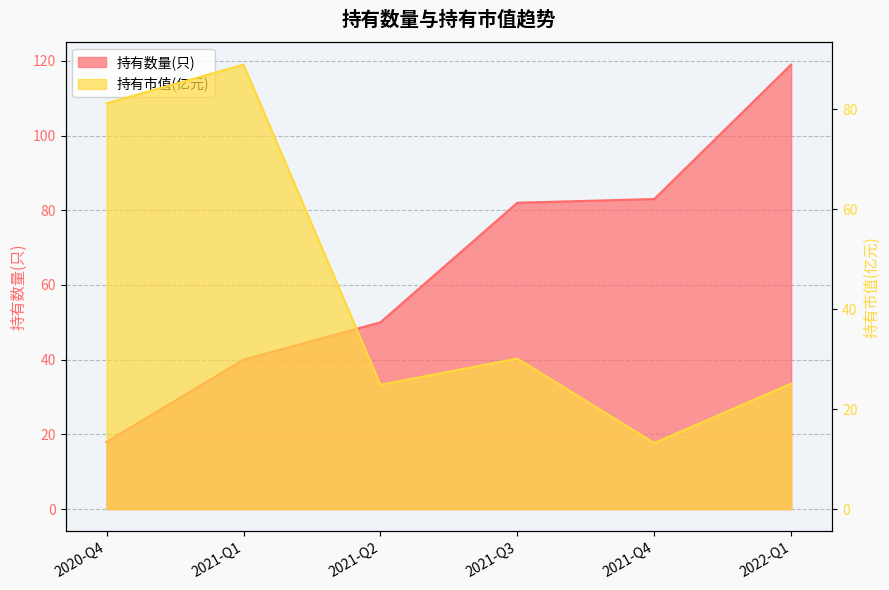

What is the maximum value shown in the chart?

119